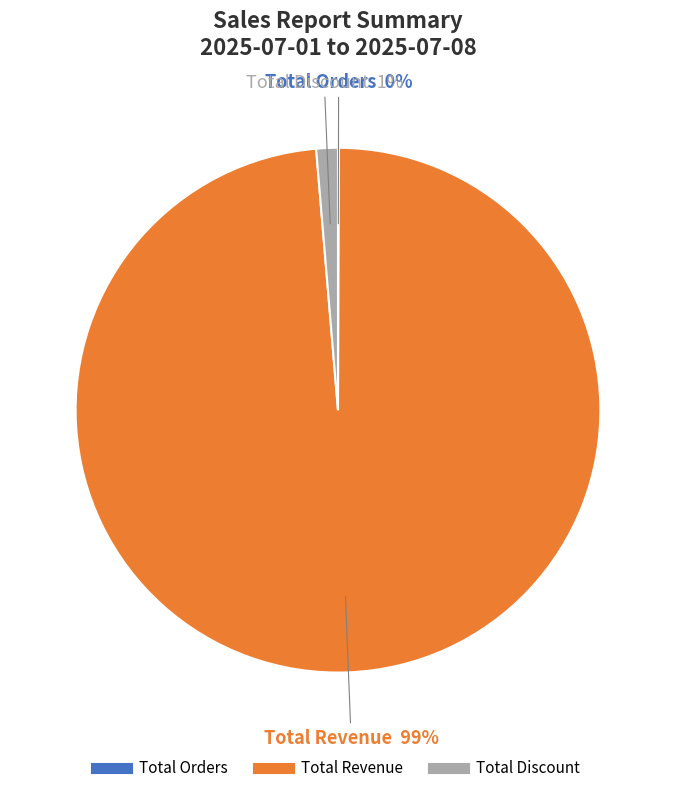

To the nearest percent, what is the combined percentage of Total Discount and Total Revenue?

100%